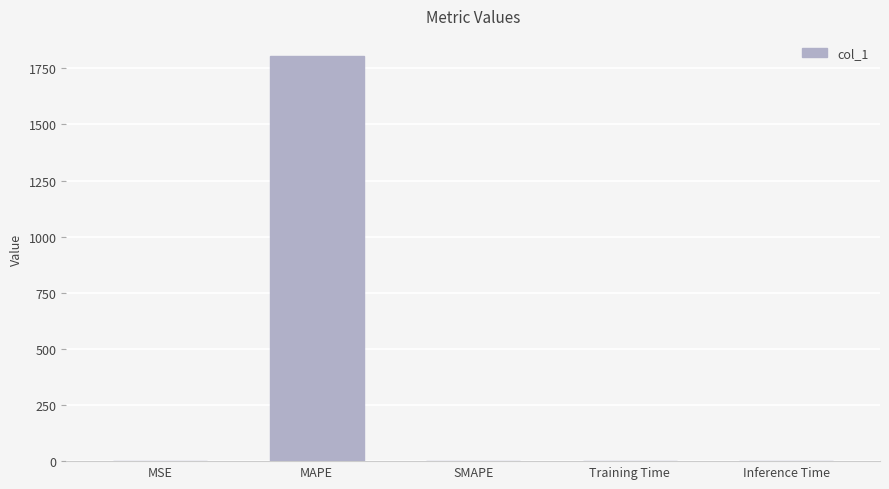

The value at SMAPE is -545.0. True or false?

False